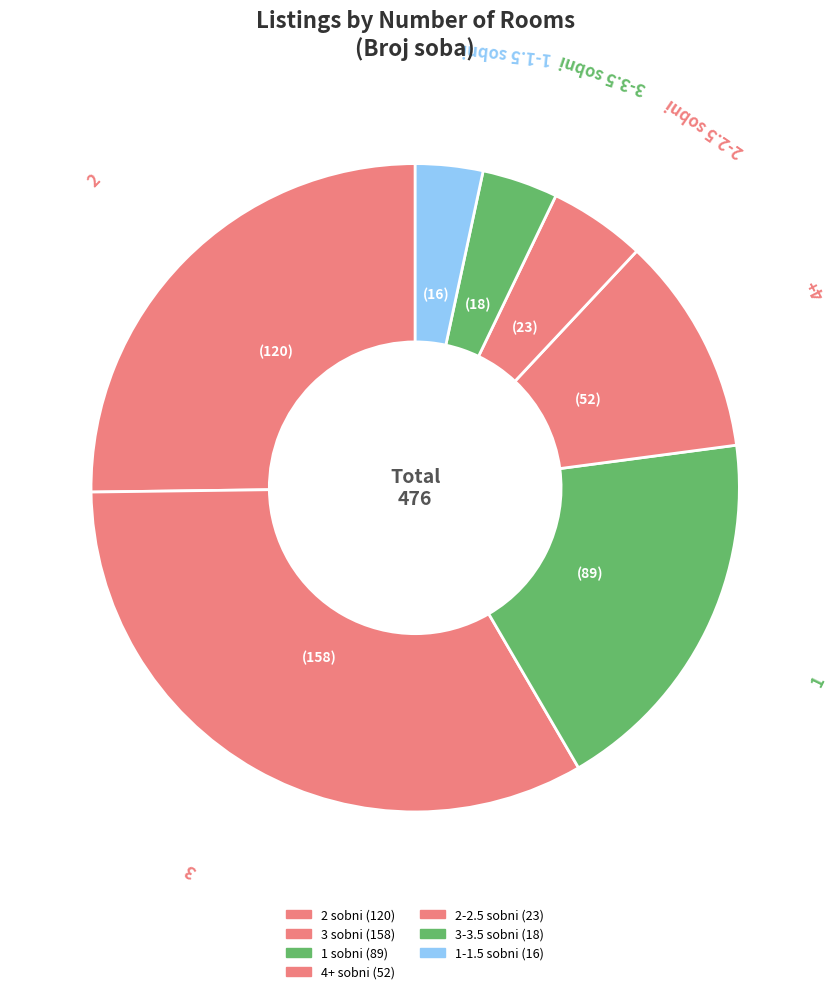

Combined, do 1 and 4+ account for over 50%?

No